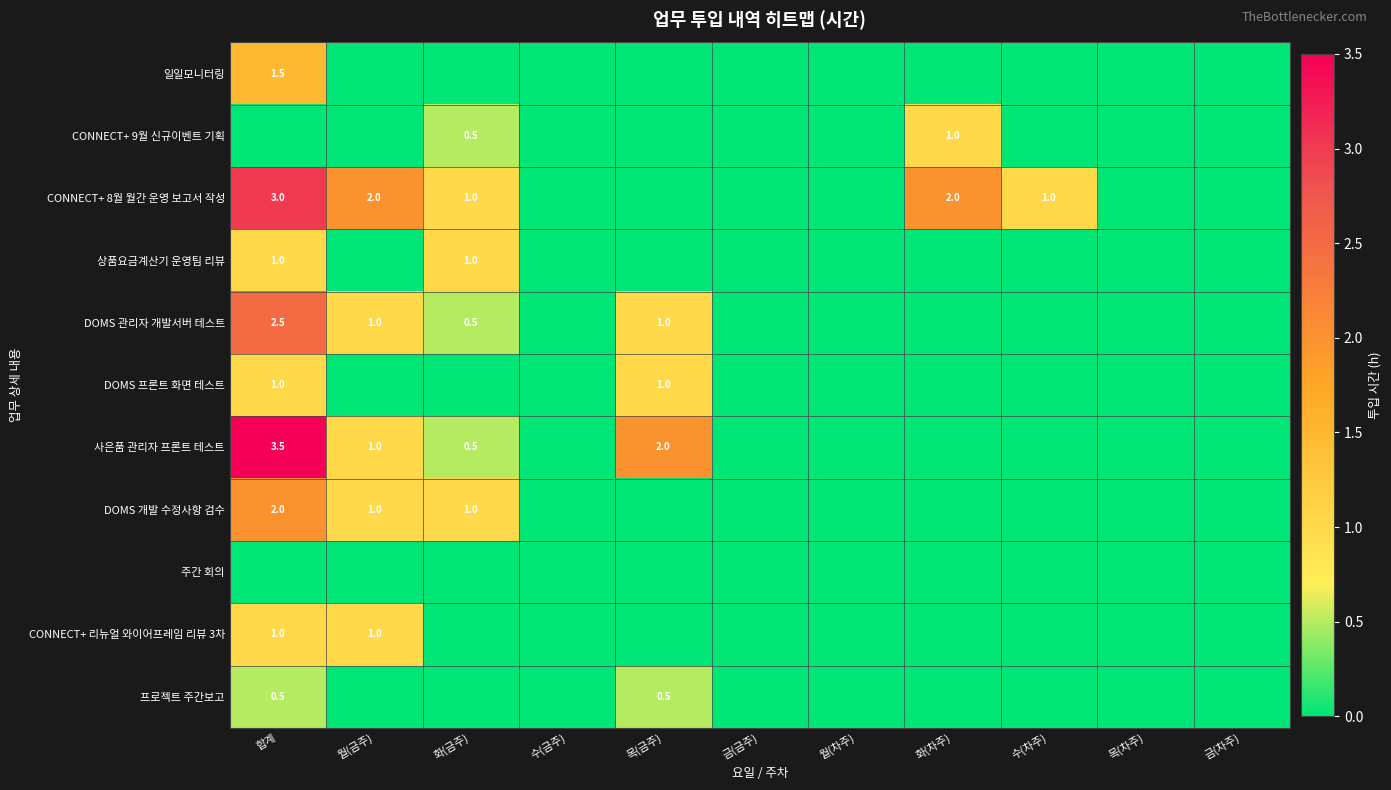

At which category is the sum across all series the highest?

합계